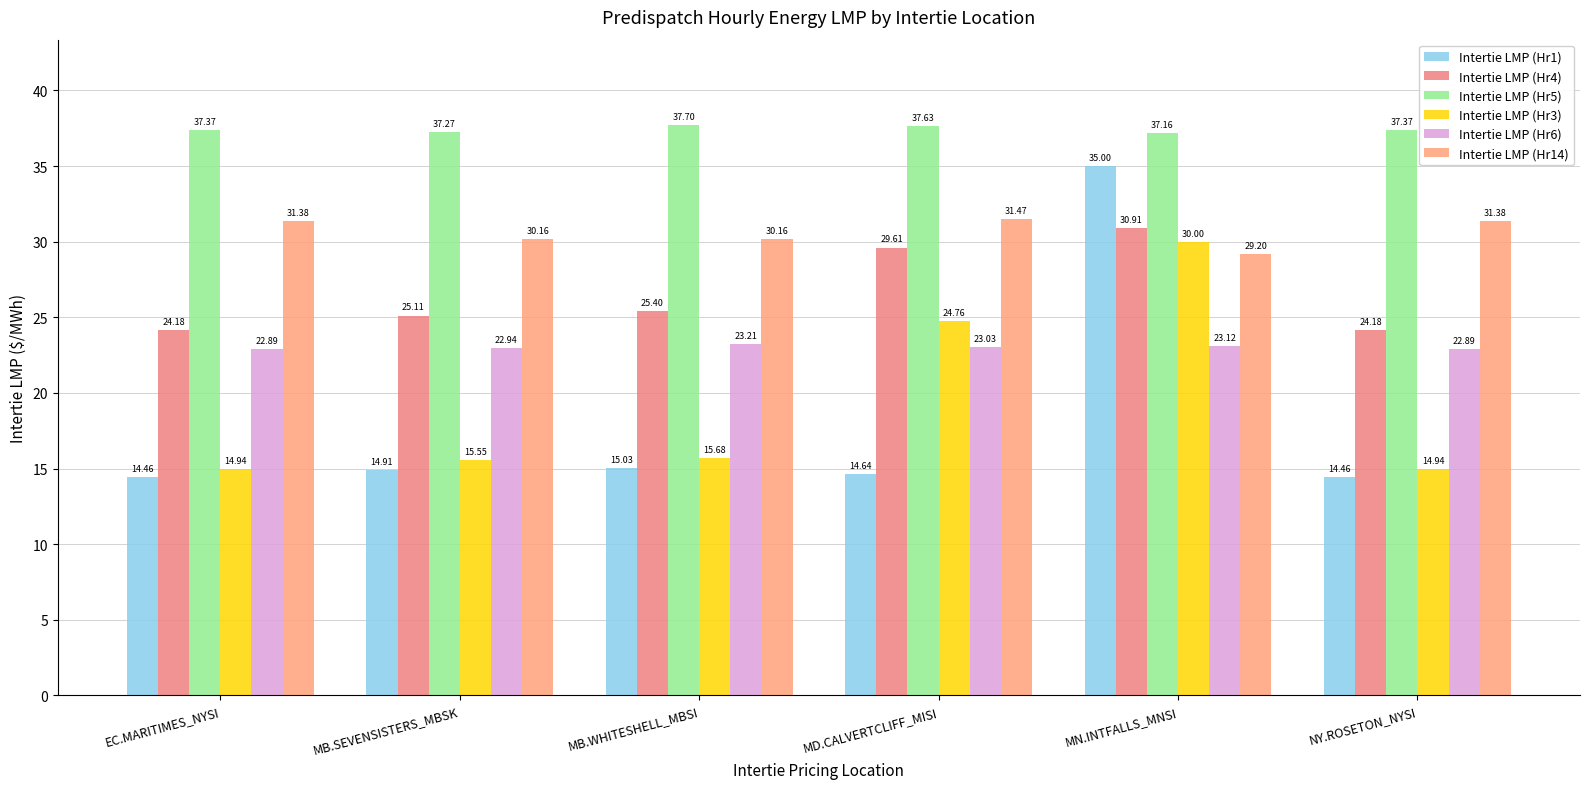

What is the sum of all Intertie LMP (Hr14) values?

183.8